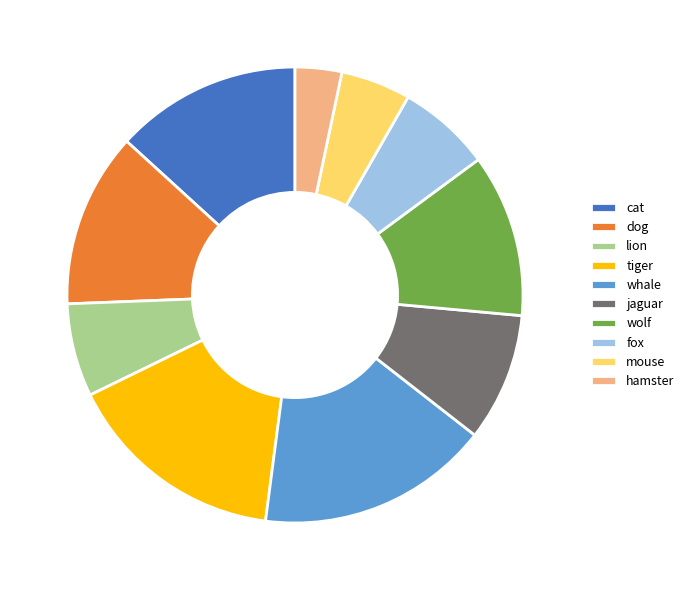

True or false: cat accounts for 13% of the total.

True